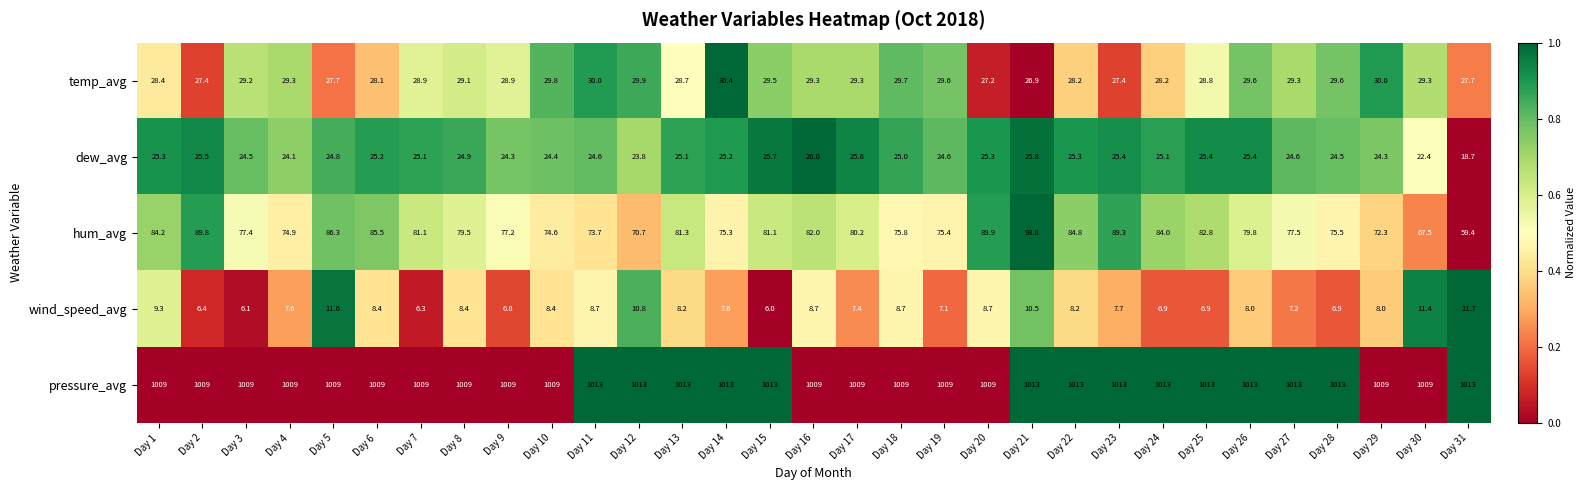

How many pressure_avg values are between 1009 and 1013?

31